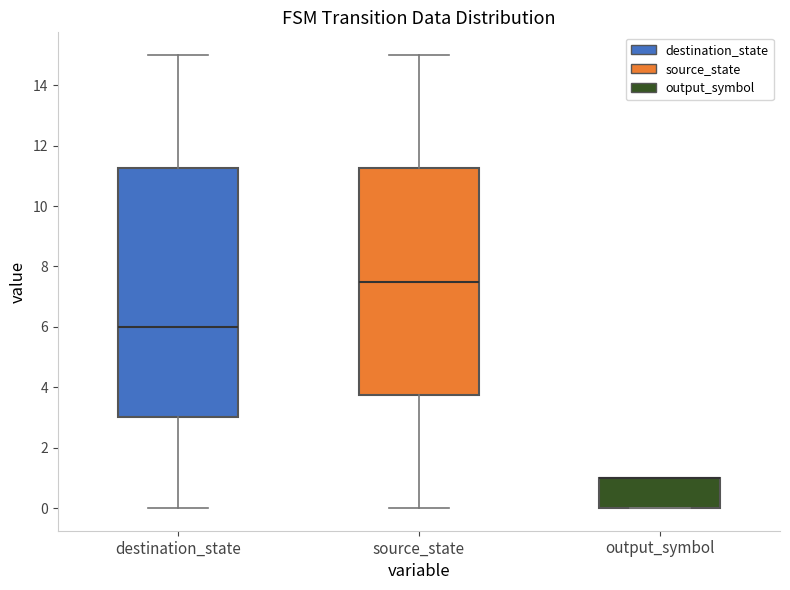

Comparing the boxes themselves (not the whiskers), which one is the tallest?

destination_state